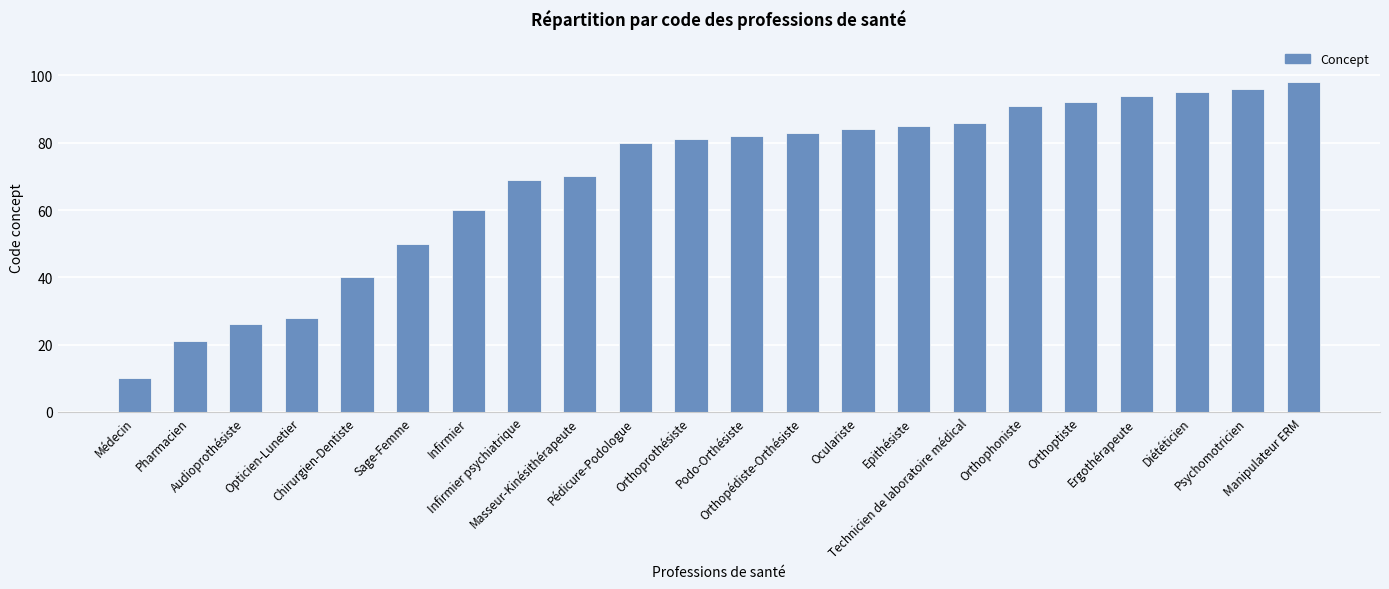

What is the average value?

69